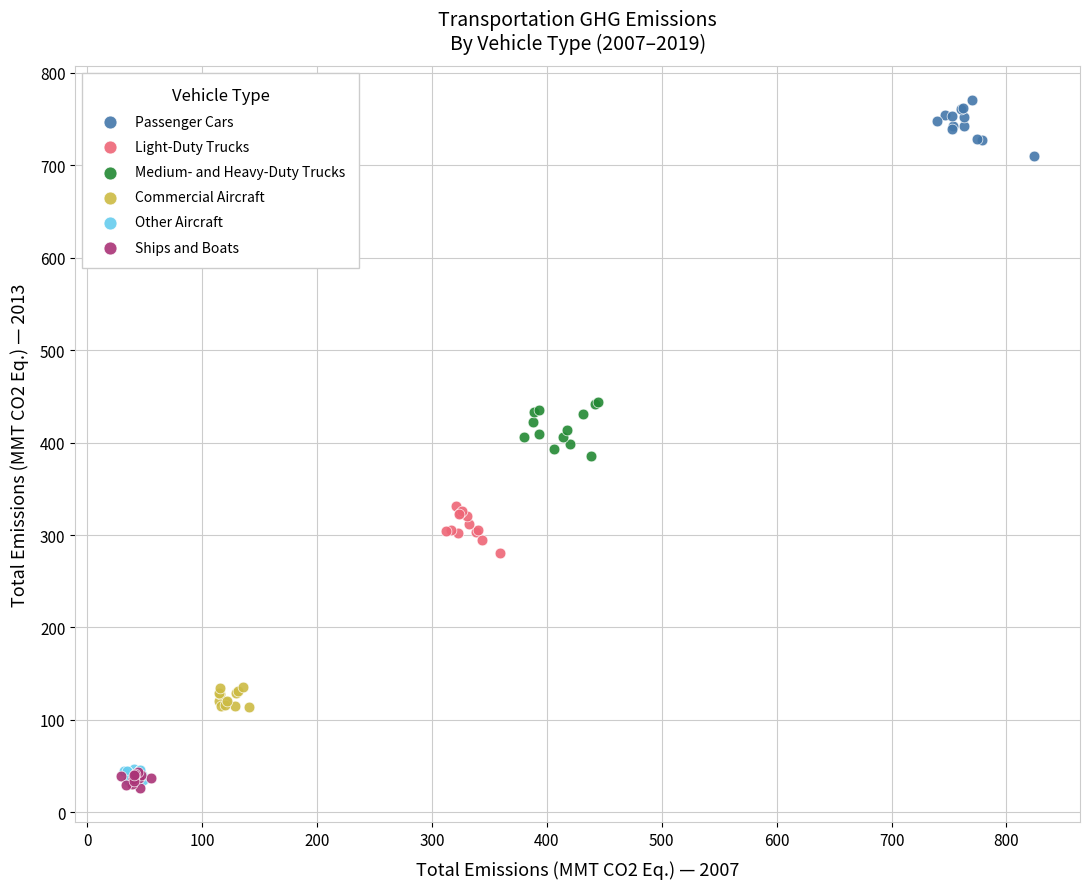

Which series reaches the maximum Y coordinate?

Passenger Cars